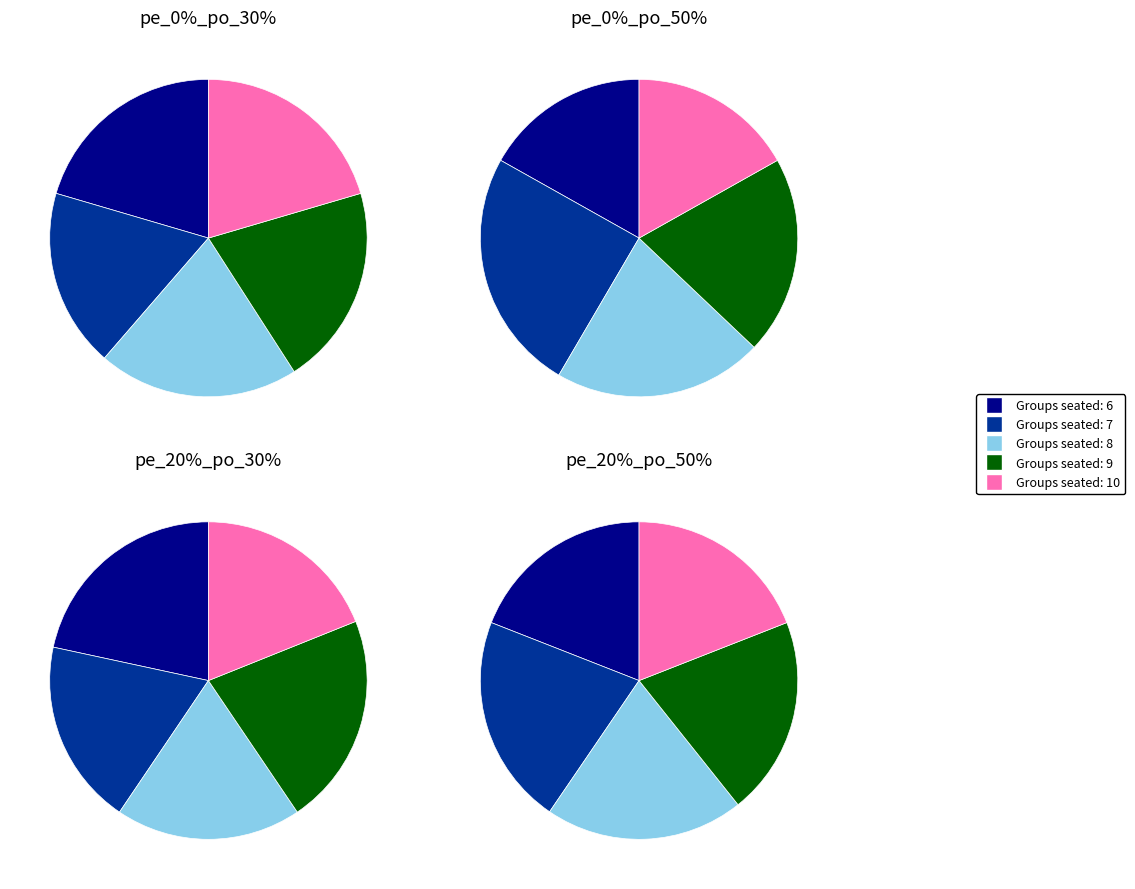

Does pe_0%_po_30% account for over 50% of the chart?

No